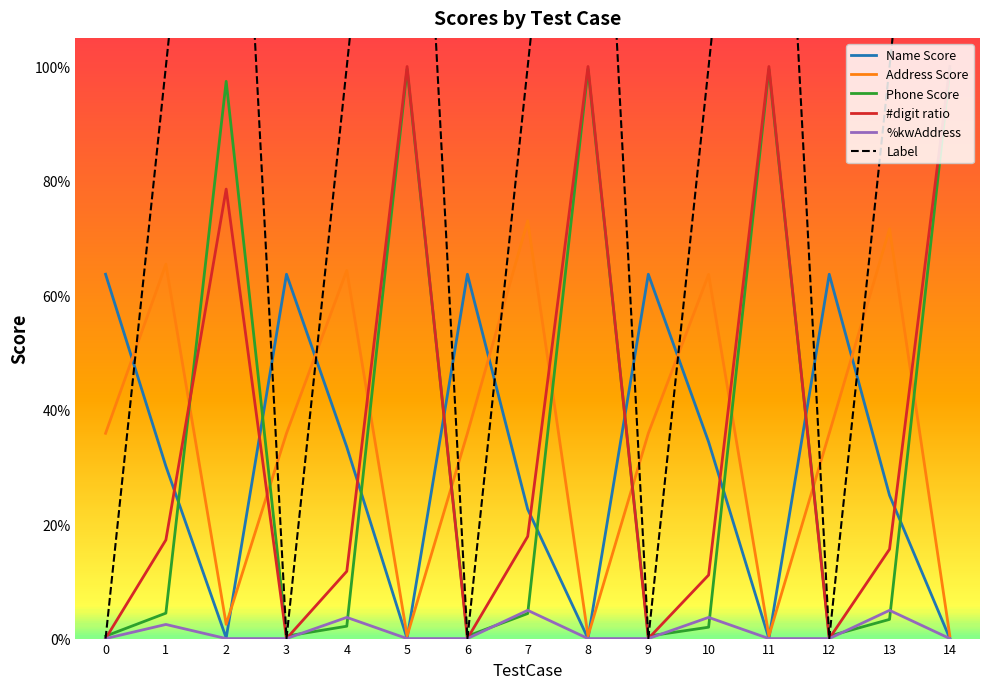

Between 5 and 14, which is larger?

5